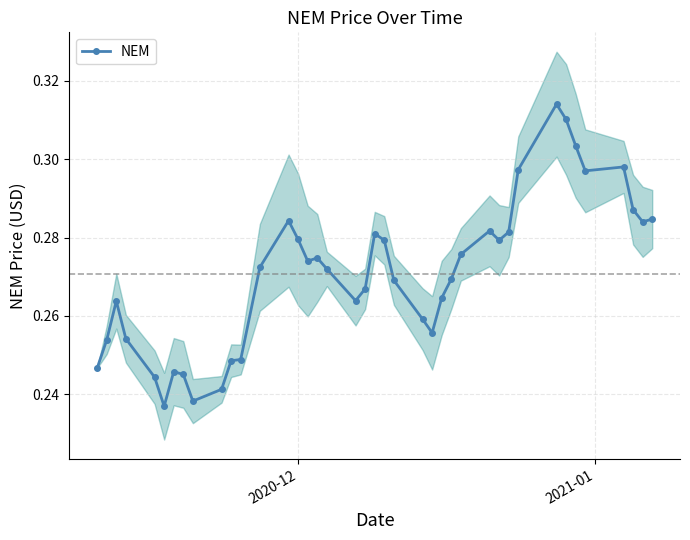

True or false: NEM has more than 1 points higher than both neighbors.

True